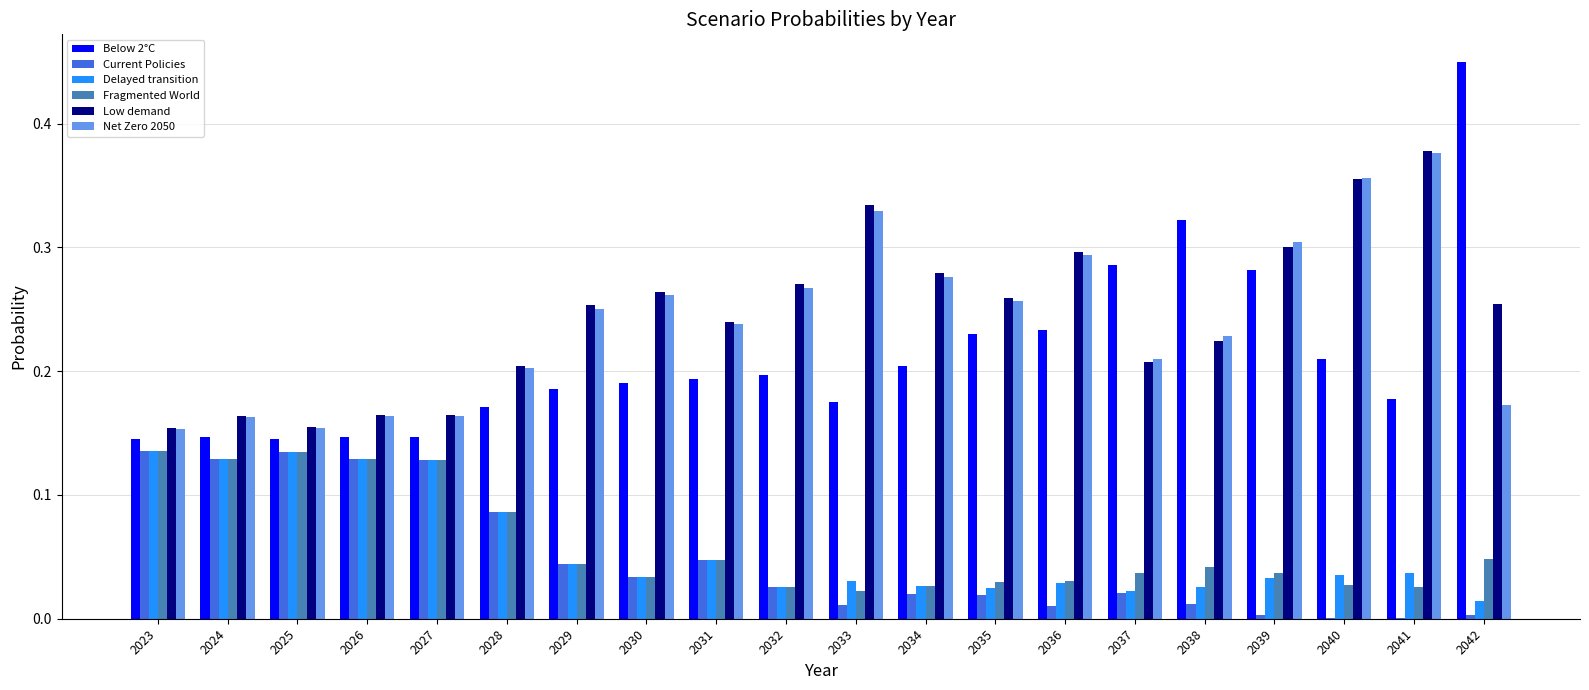

Between 2031 and 2037, which series saw the biggest shift?

Below 2°C